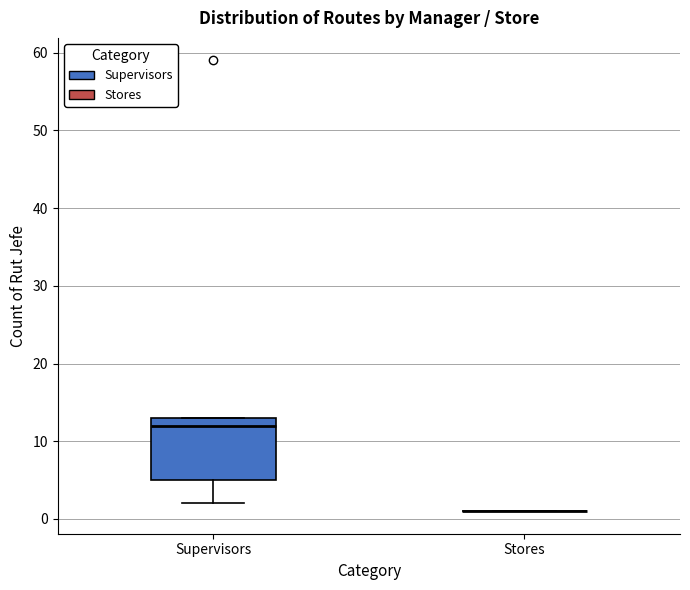

Reading left to right, transcribe this box plot: for each box, give where its median line is, the range the box spans, and where its two whiskers end, as read against the y-axis. The values are not printed on the chart, so give them approximately, as read against the axis.

Supervisors: median 12, box 5 to 13, whiskers 2 to 13
Stores: box collapsed to a line at 1, whiskers 1 to 1